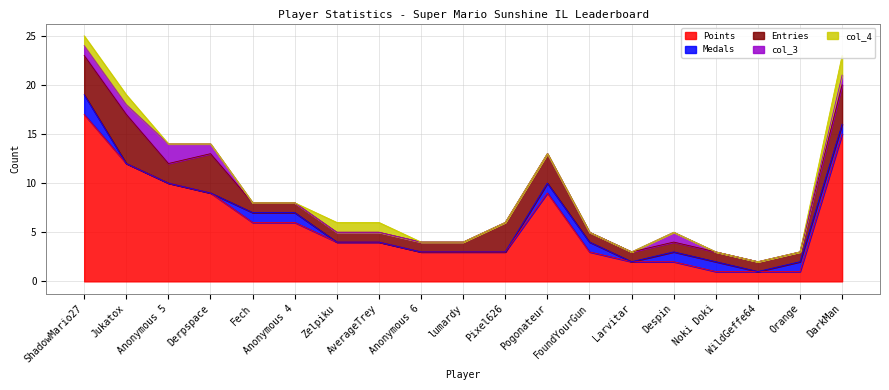

Which series has the widest spread of values?

Points